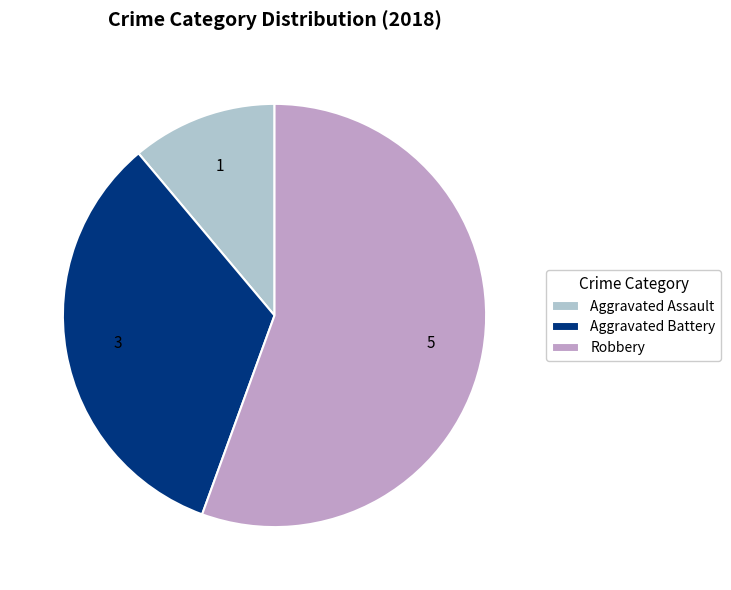

Do Aggravated Assault and Aggravated Battery together represent more than half of the pie?

No